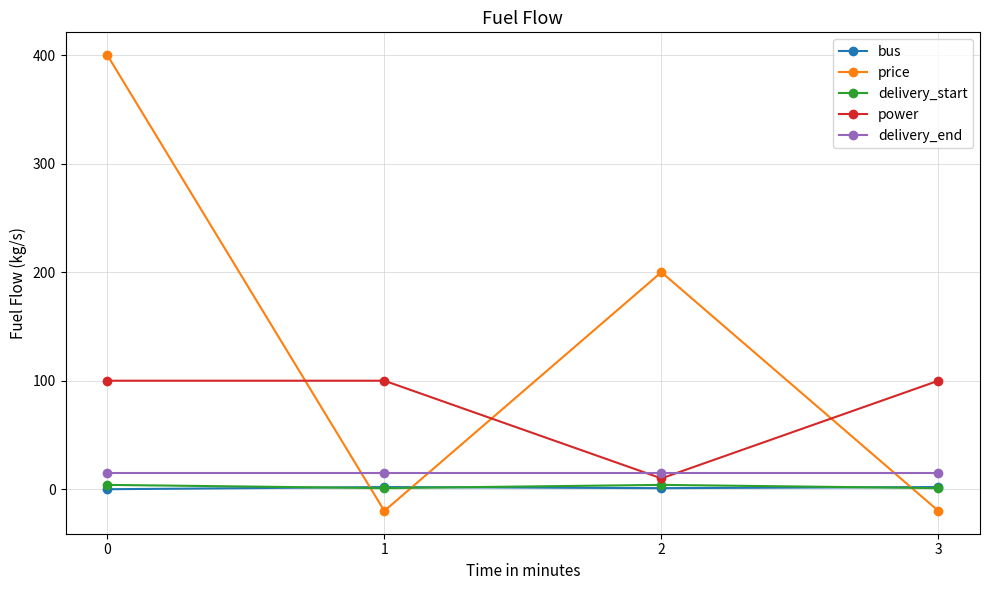

How many data points in delivery_start are less than 4?

2